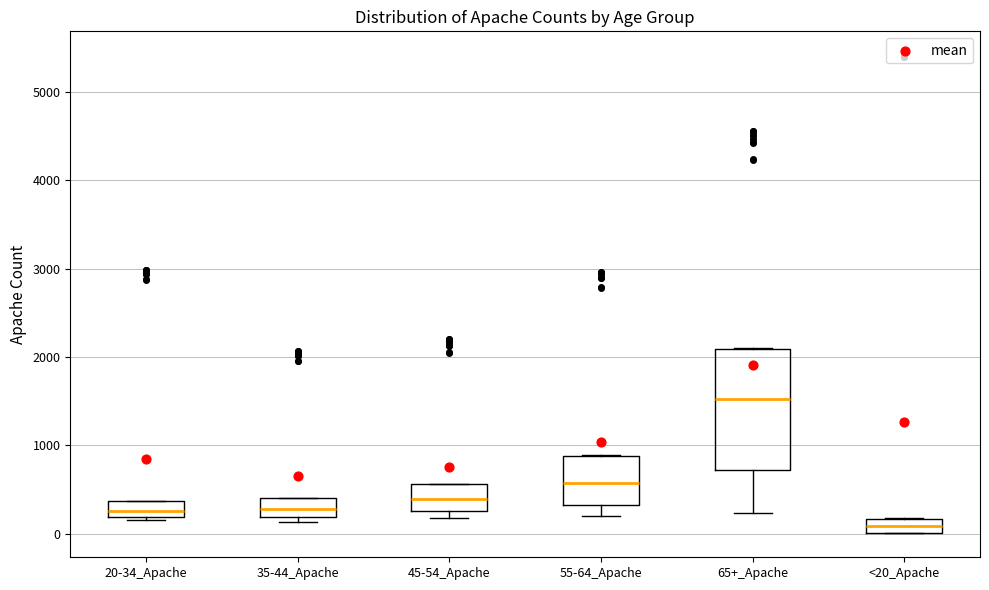

Reading left to right, read every box against the y-axis: the position of its median line, the range the box covers, and the ends of its whiskers. The values are not printed on the chart, so give them approximately, as read against the axis.

20-34_Apache: median 300, box 200 to 400, whiskers 200 (just below the box's lower edge) to 400
35-44_Apache: median 300, box 200 to 400, whiskers 100 to 400
45-54_Apache: median 400, box 300 to 600, whiskers 200 to 600
55-64_Apache: median 600, box 300 to 900, whiskers 200 to 900
65+_Apache: median 1500, box 700 to 2100, whiskers 200 to 2100
<20_Apache: median 100, box 0 to 200, whiskers 0 to 200